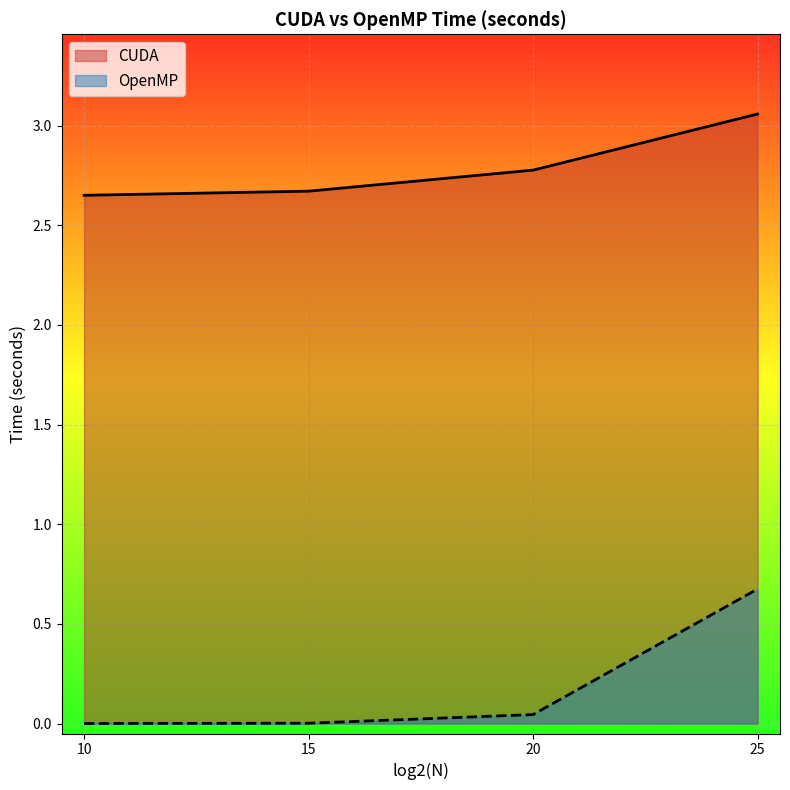

Which category has the lowest value across all series?

10